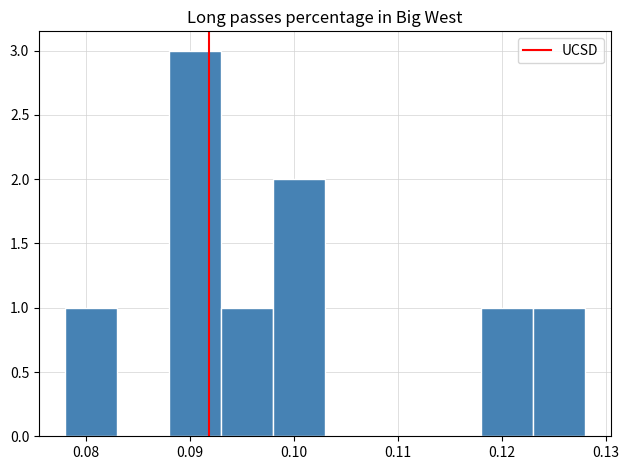

Reading left to right, list every bar in this chart as the range it spans on the x-axis followed by its height. The values are not printed on the chart, so give them approximately, as read against the axis.

0.078 to 0.083: 1
0.083 to 0.088: 0
0.088 to 0.093: 3
0.093 to 0.098: 1
0.098 to 0.103: 2
0.103 to 0.108: 0
0.108 to 0.113: 0
0.113 to 0.118: 0
0.118 to 0.123: 1
0.123 to 0.128: 1